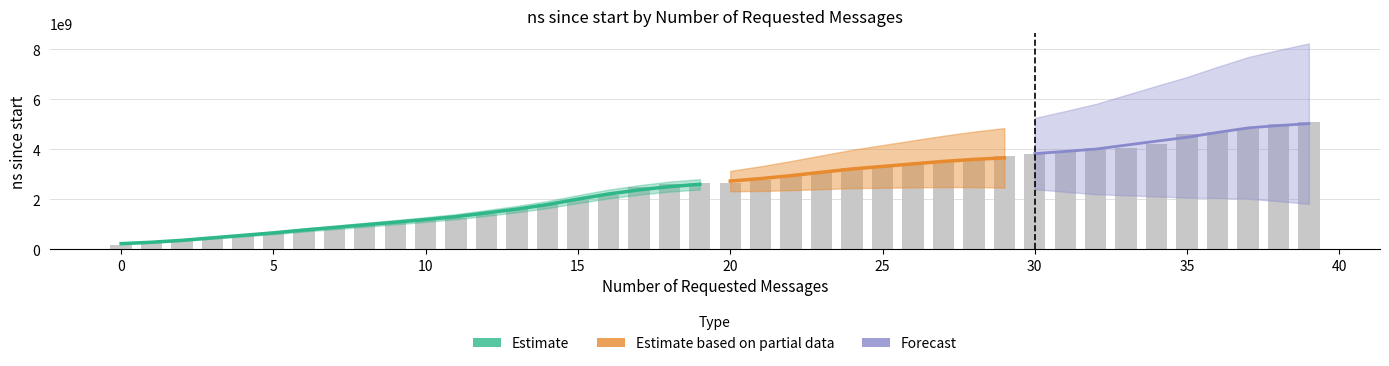

What is the difference between the maximum and minimum values?

4933463900